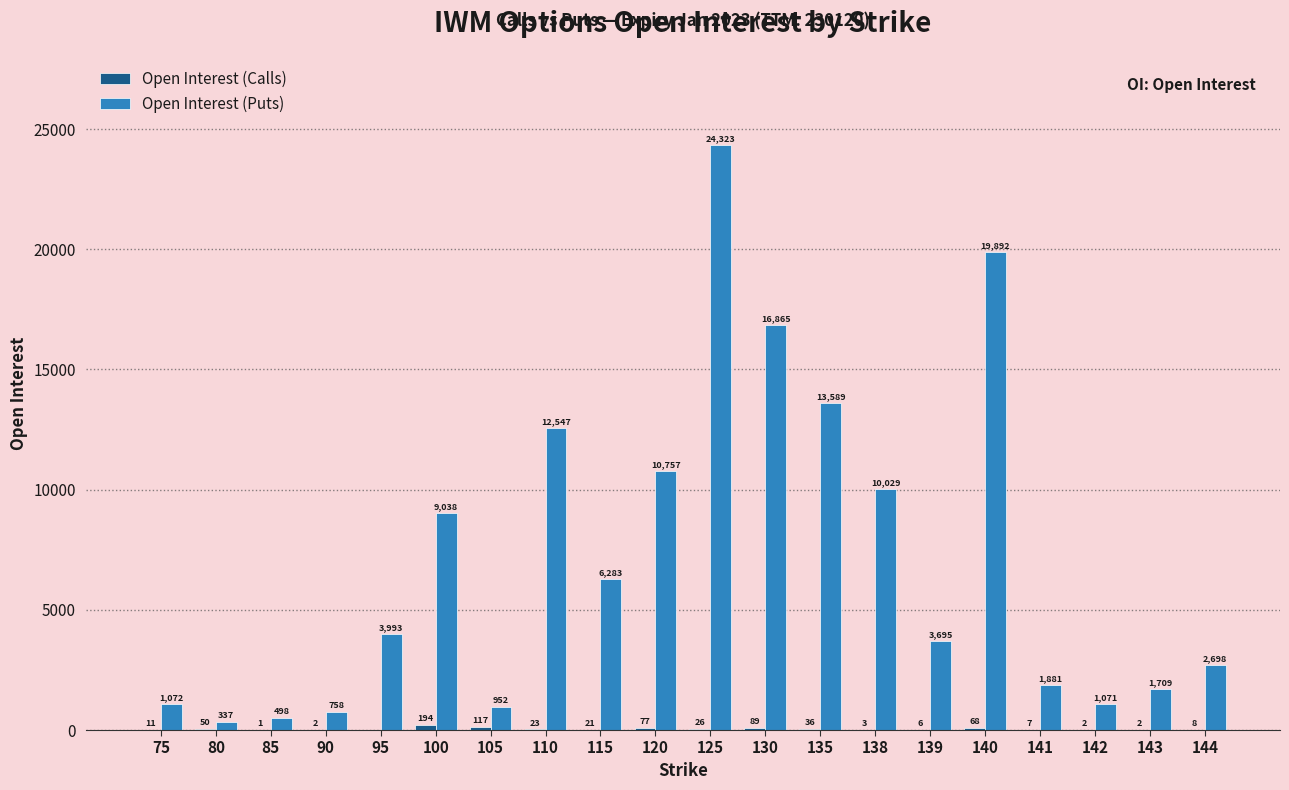

What is the sum of all Open Interest (Puts) values?

141987